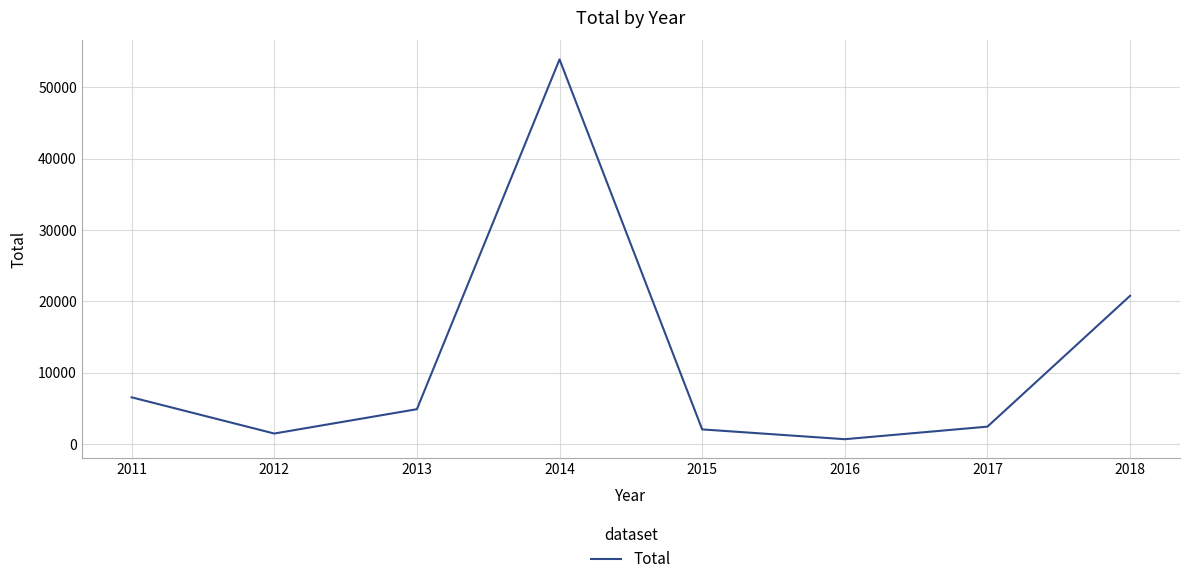

How many values are below 4855?

4